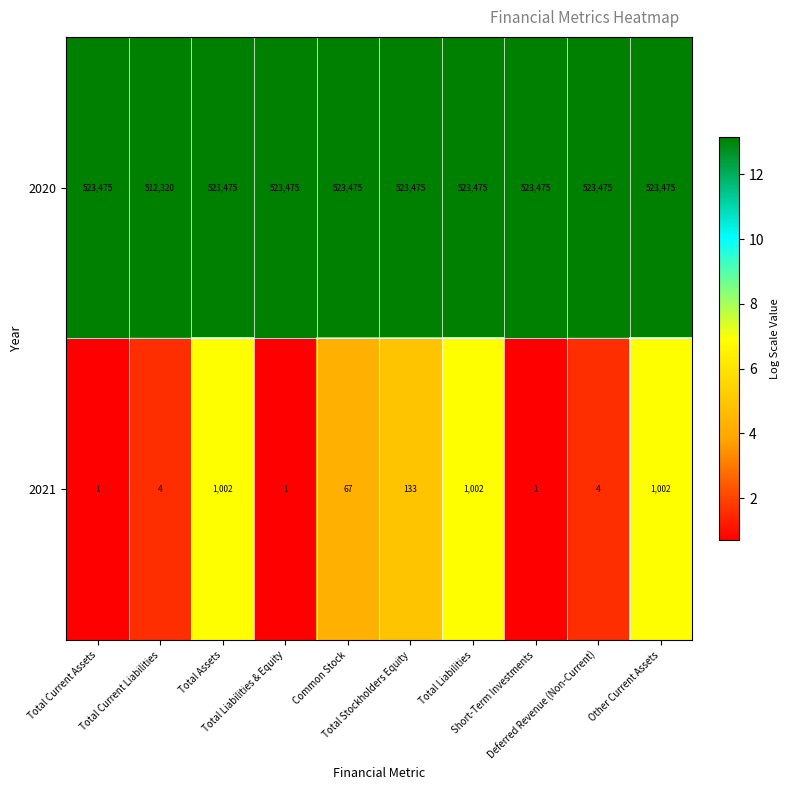

Which series has the largest total across all categories?

2020